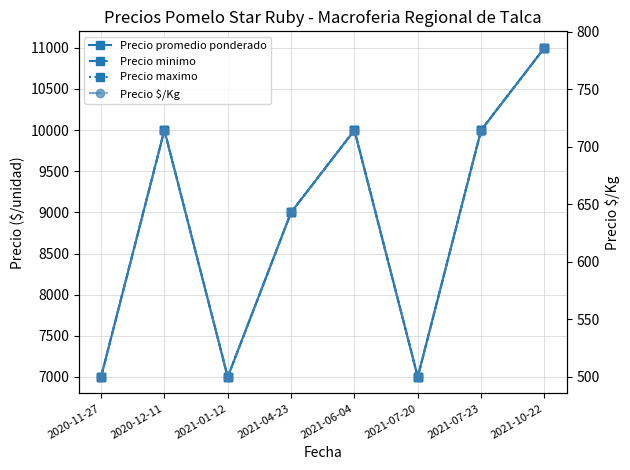

How many Precio $/Kg values are between 500 and 714?

7